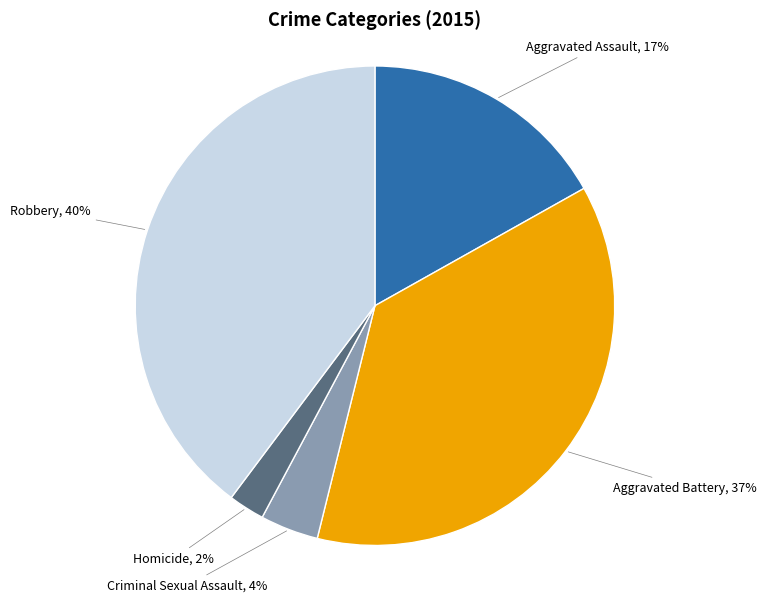

To the nearest percent, what portion does Robbery represent?

40%